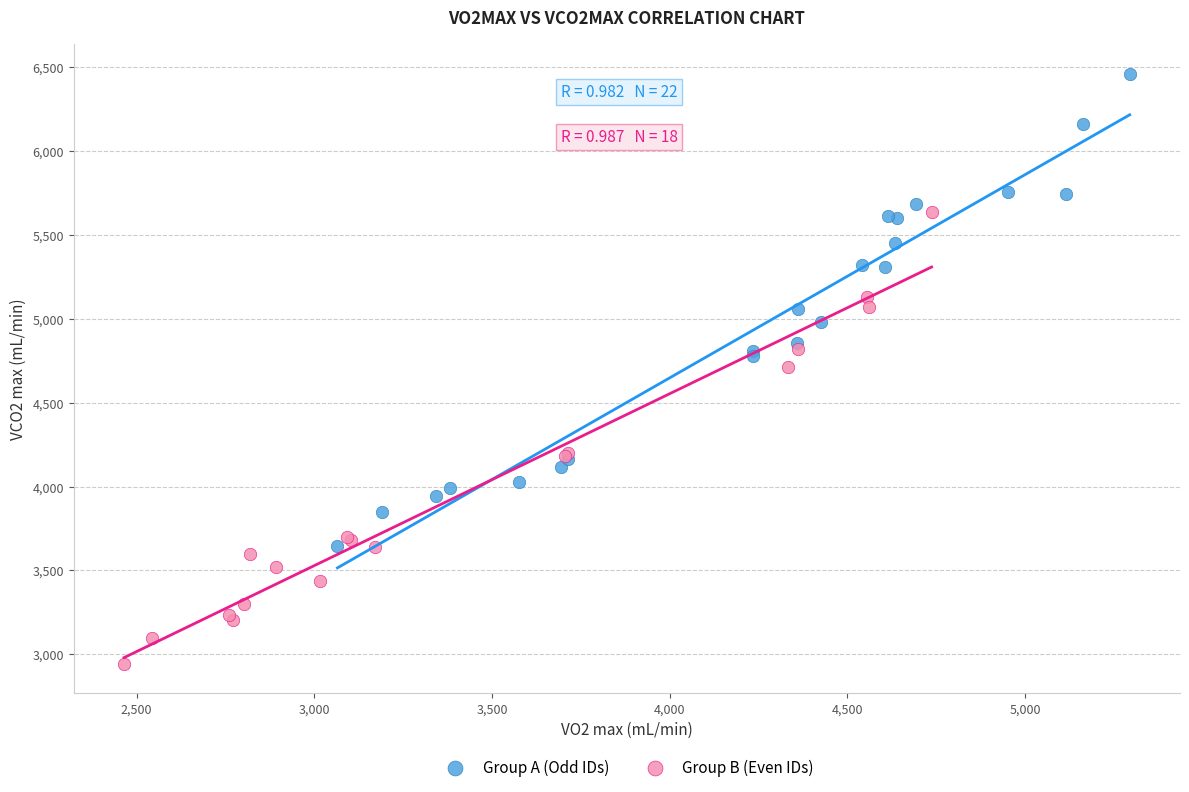

Which series reaches the maximum Y coordinate?

Group A (Odd IDs)